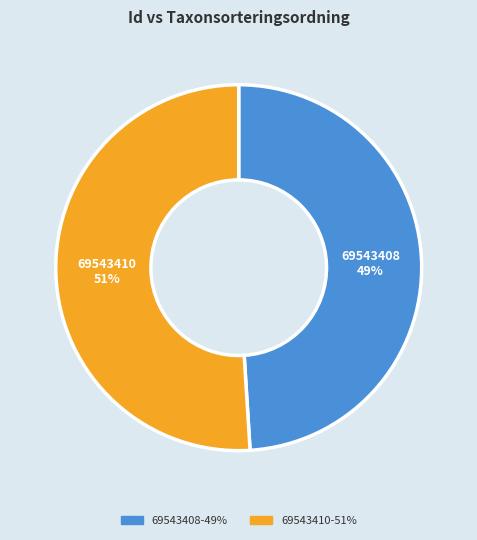

Which has a higher value, 69543410 or 69543408?

69543410